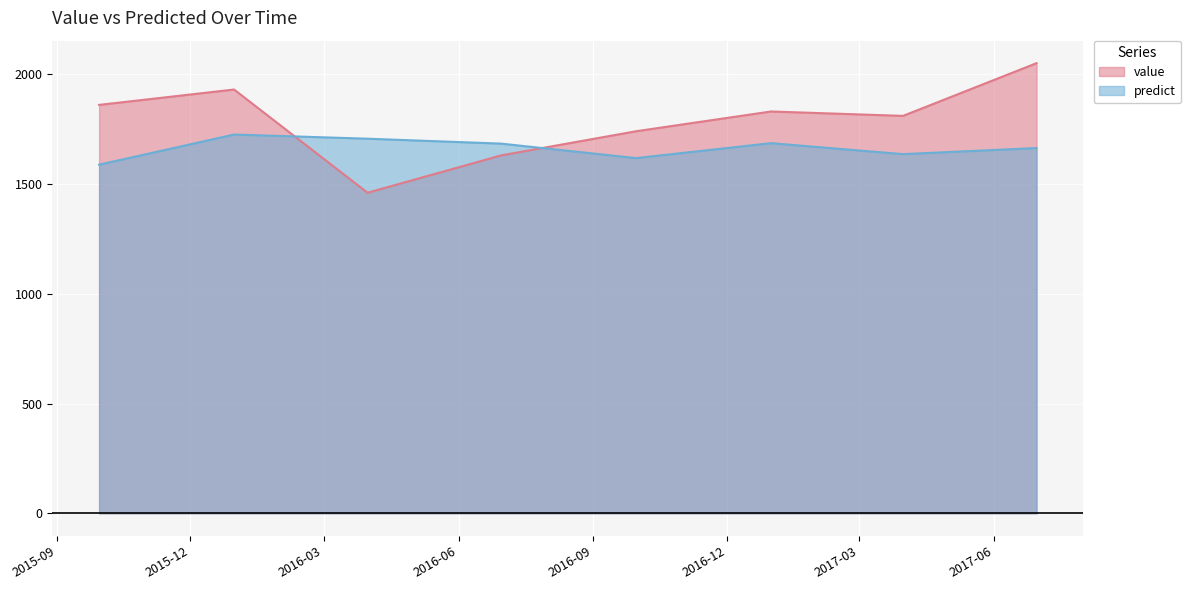

True or false: predict and value cross at least once.

True